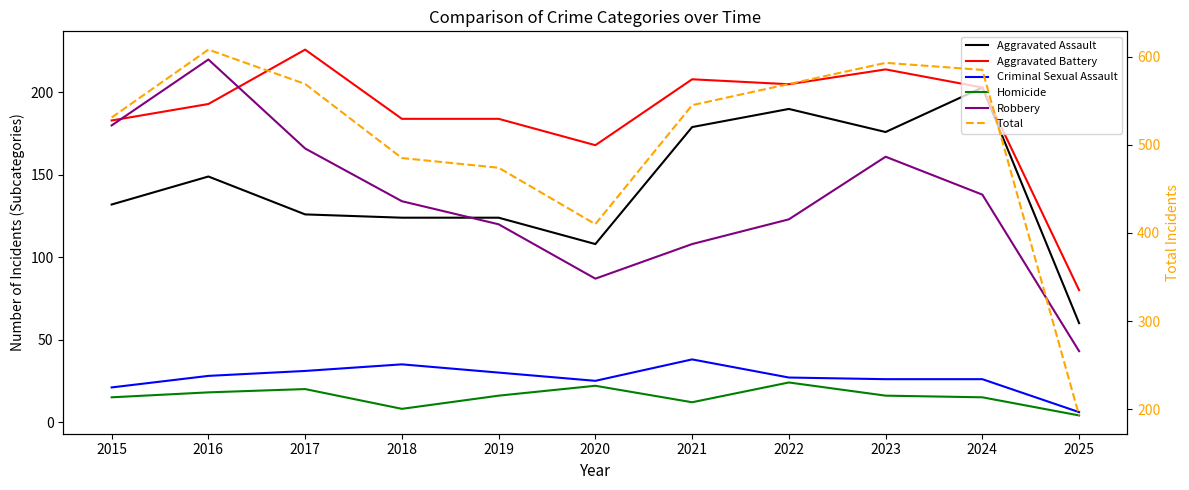

Between 2017 and 2023, which series saw the biggest shift?

Aggravated Assault